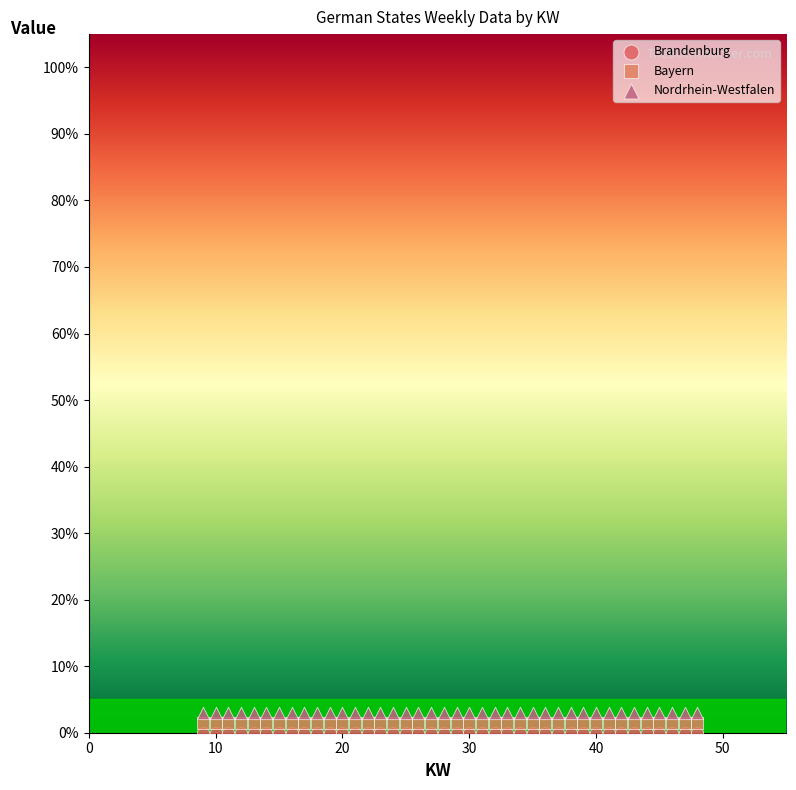

Which series reaches the maximum Y coordinate?

Nordrhein-Westfalen